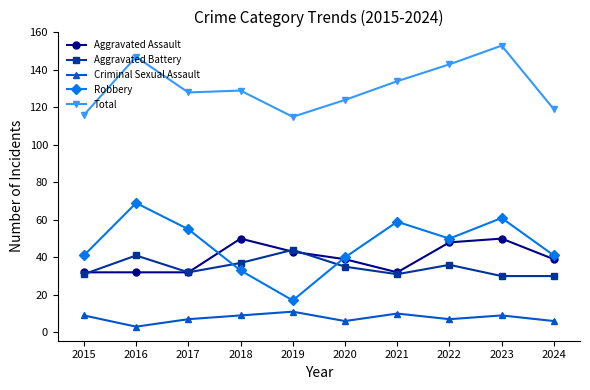

Is the value of Total at 2021 greater than the value of Robbery at 2024?

Yes